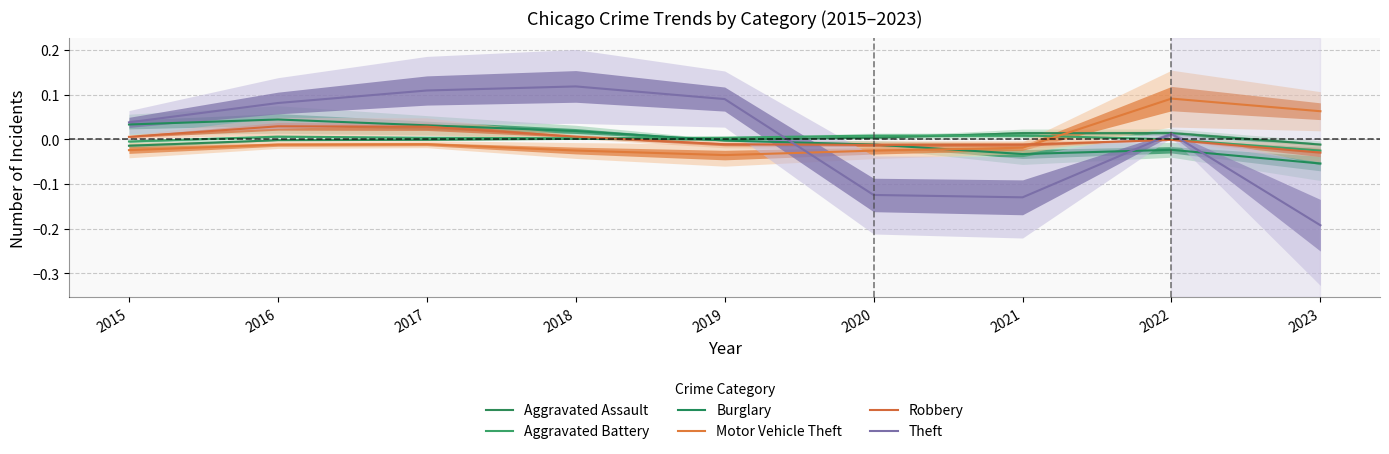

What are all the series names shown in the legend?

Aggravated Assault, Aggravated Battery, Burglary, Motor Vehicle Theft, Robbery, Theft